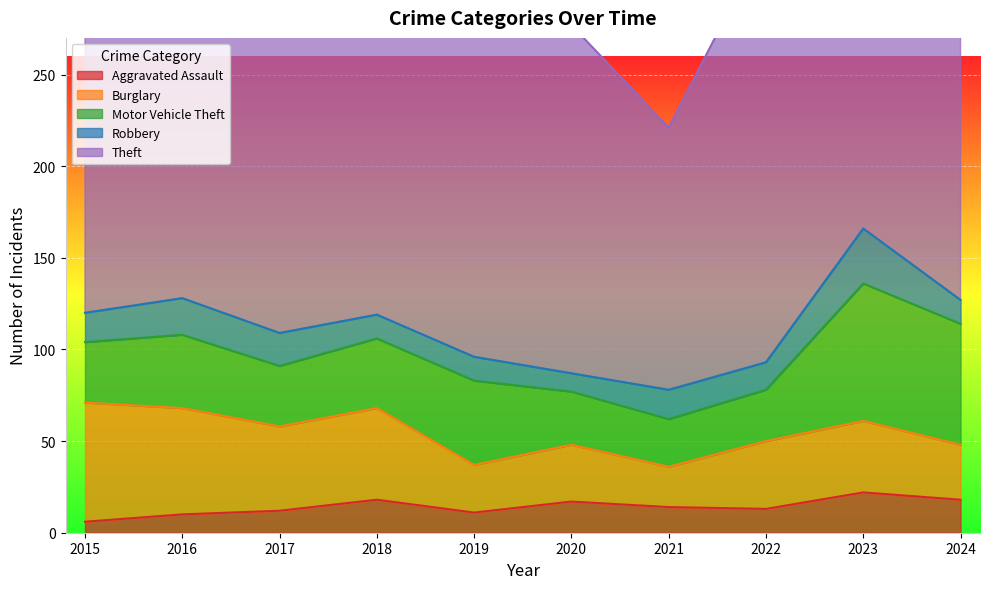

Reading right to left, what are all the values shown in this chart?

Aggravated Assault: 18	22	13	14	17	11	18	12	10	6
Burglary: 30	39	37	22	31	26	50	46	58	65
Motor Vehicle Theft: 66	75	28	26	29	46	38	33	40	33
Robbery: 13	30	15	16	10	13	13	18	20	16
Theft: 184	239	231	143	190	210	220	215	220	221